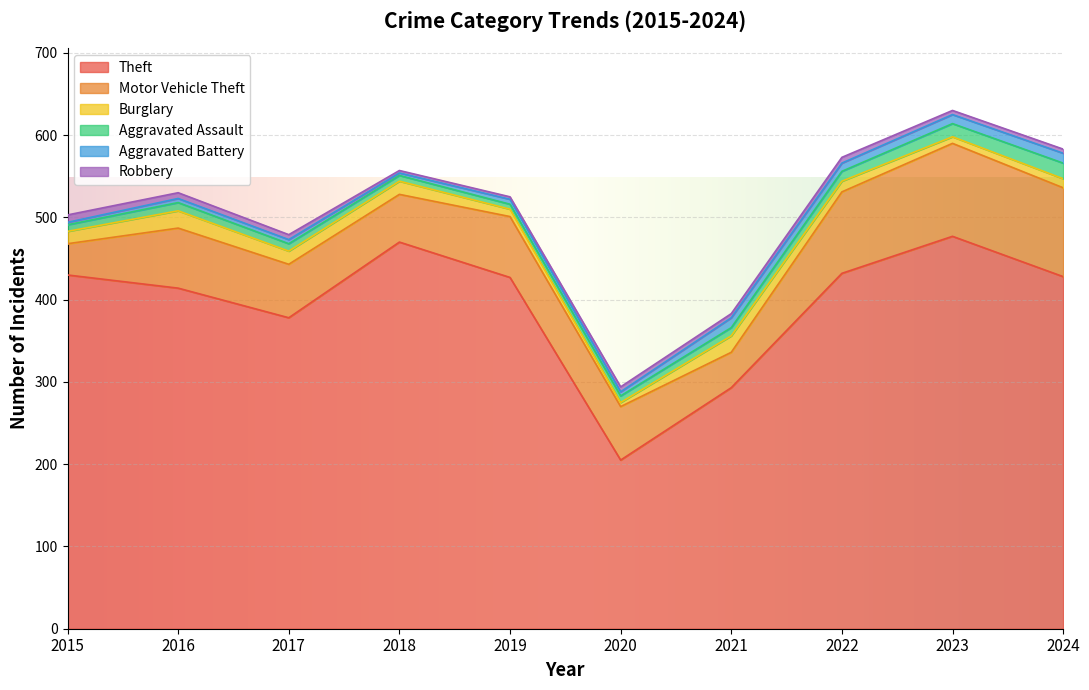

What is the average value of the Motor Vehicle Theft series?

74